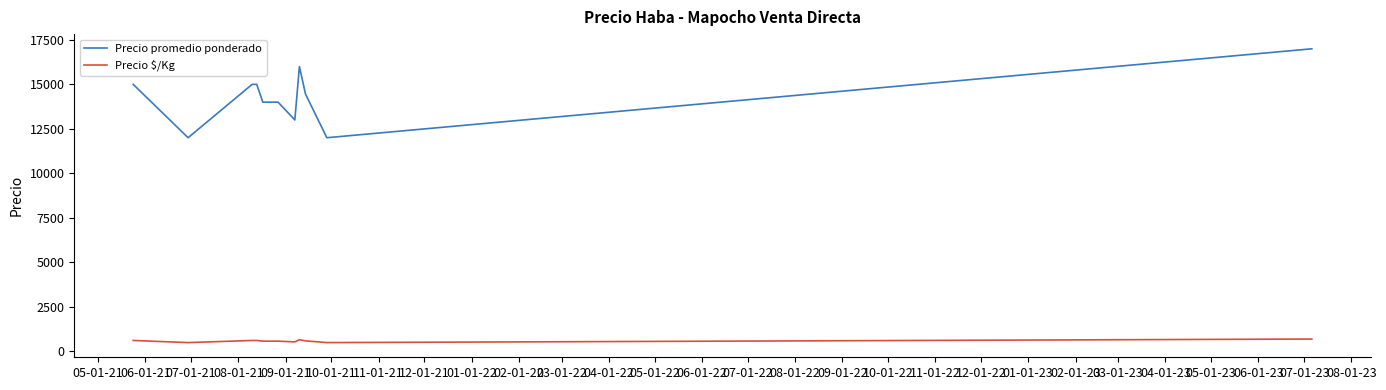

True or false: Precio $/Kg has a value of 480 at 04-01-22.

True